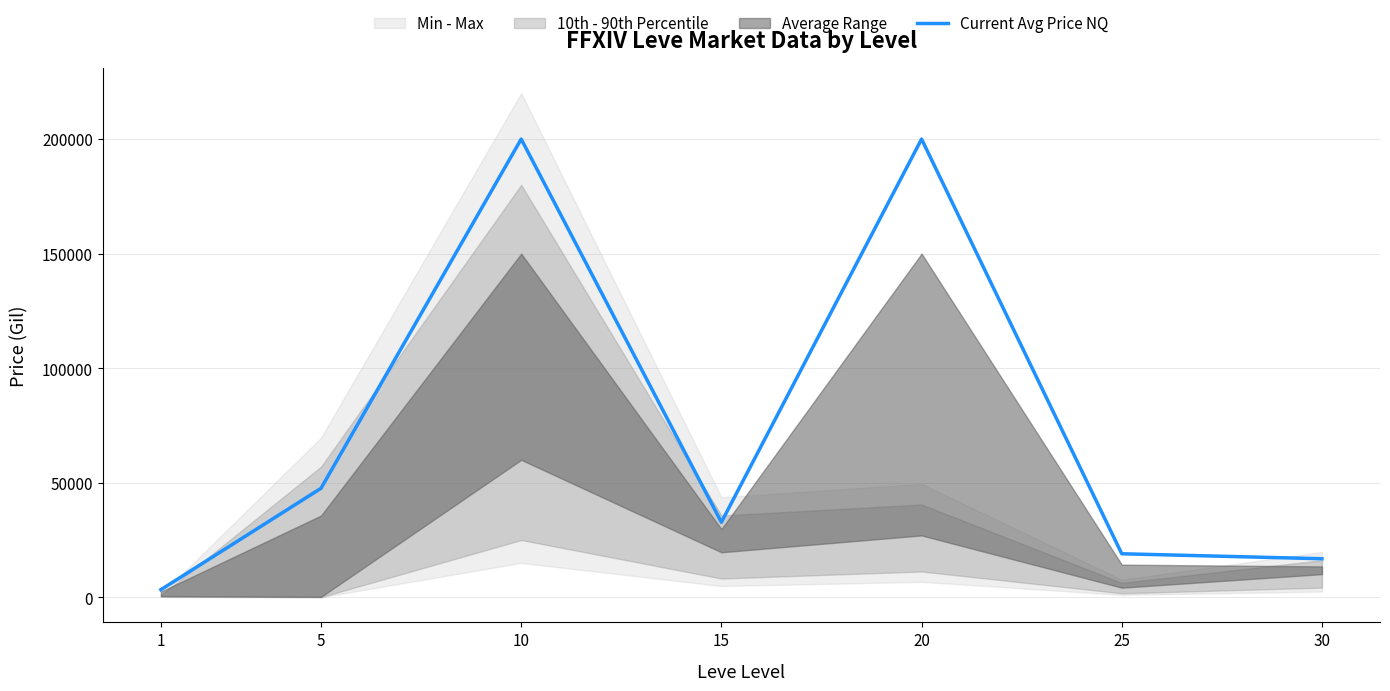

At which label does the data first exceed 32754?

5